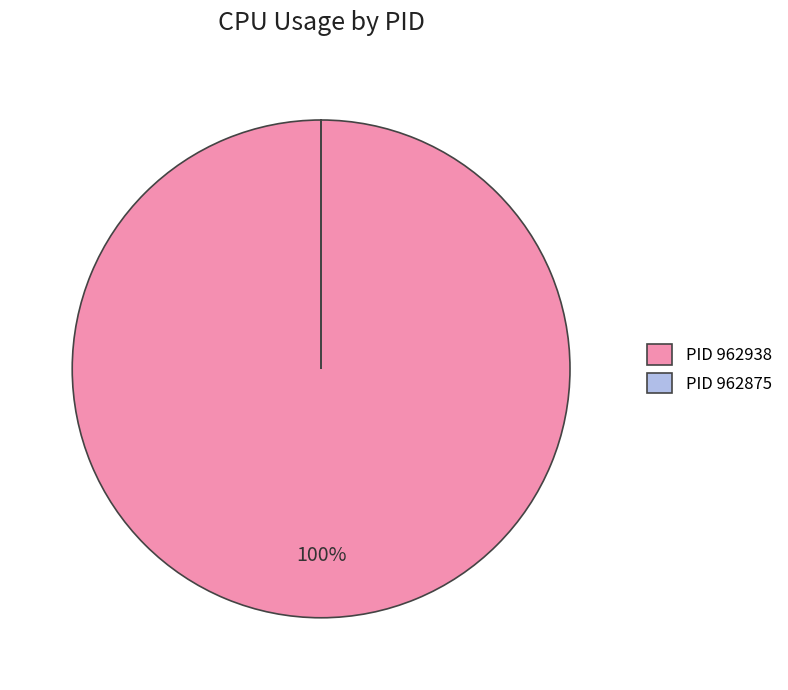

To the nearest percent, what percentage of the pie is PID 962938?

100%